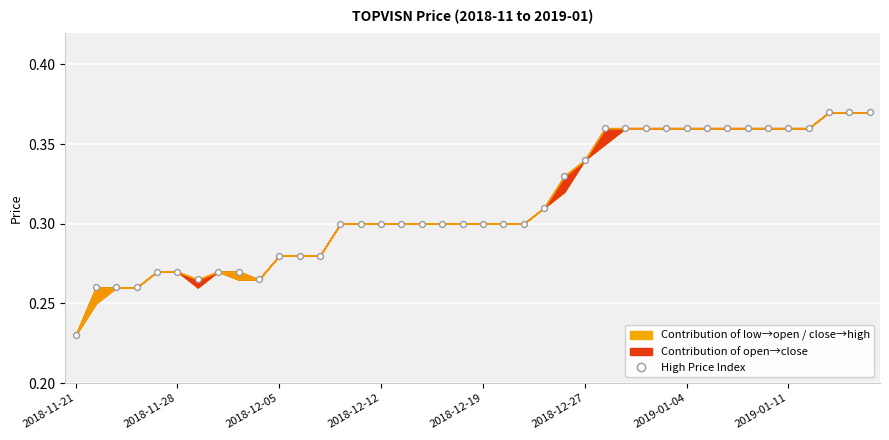

How many data points are displayed?

40